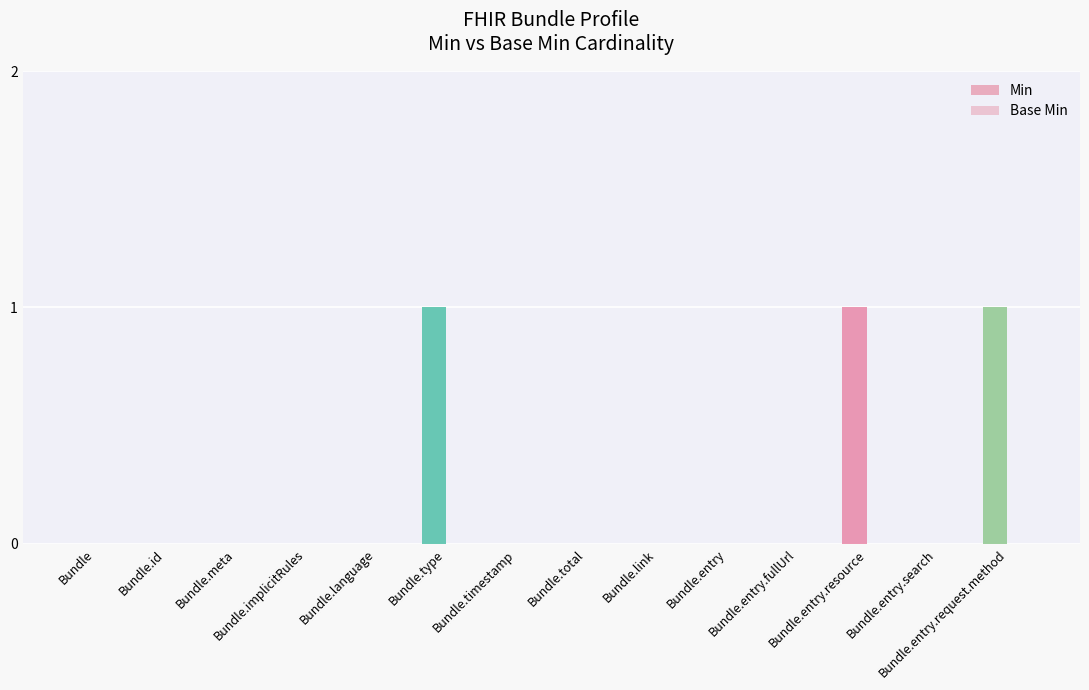

Which category has the highest value across all series?

Bundle.type